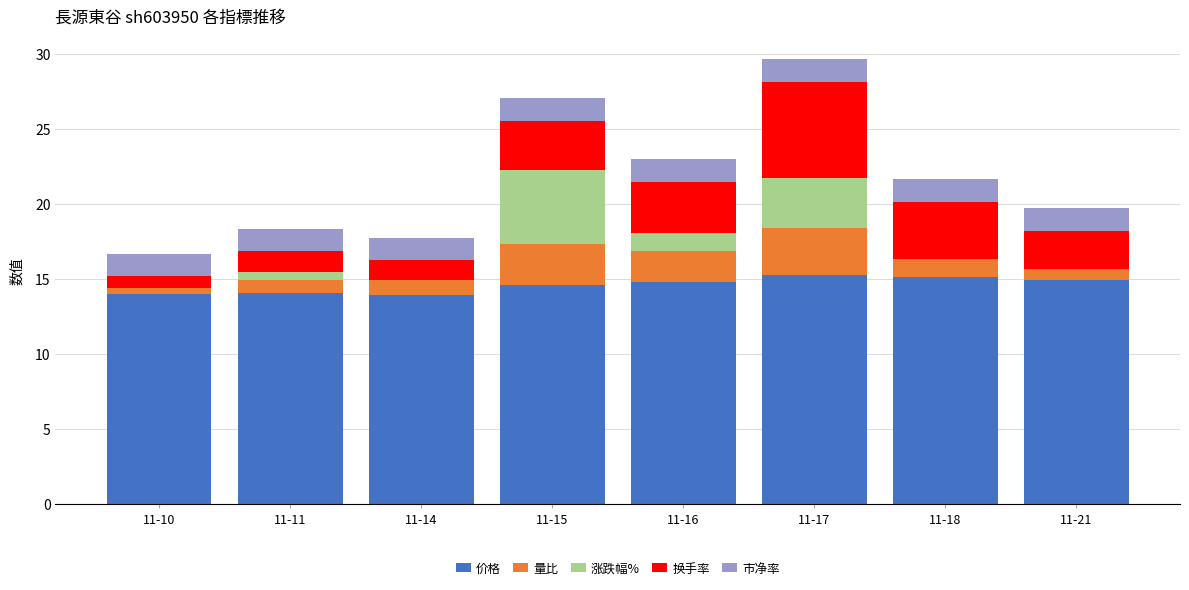

True or false: 价格 has a value of 8.8 at 11-17.

False